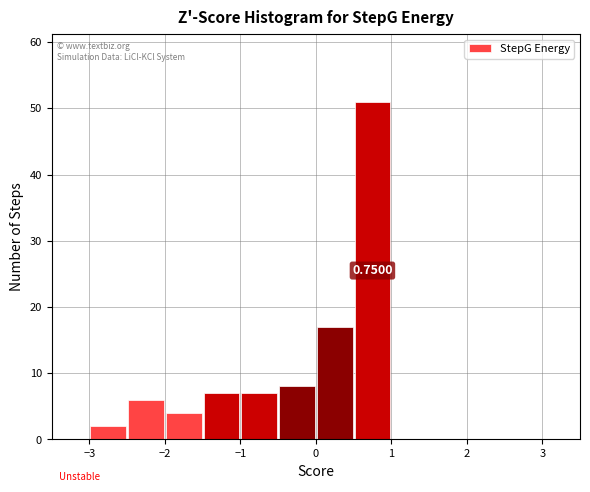

Over which range of the x-axis is the bar tallest?

0.5 to 1.0